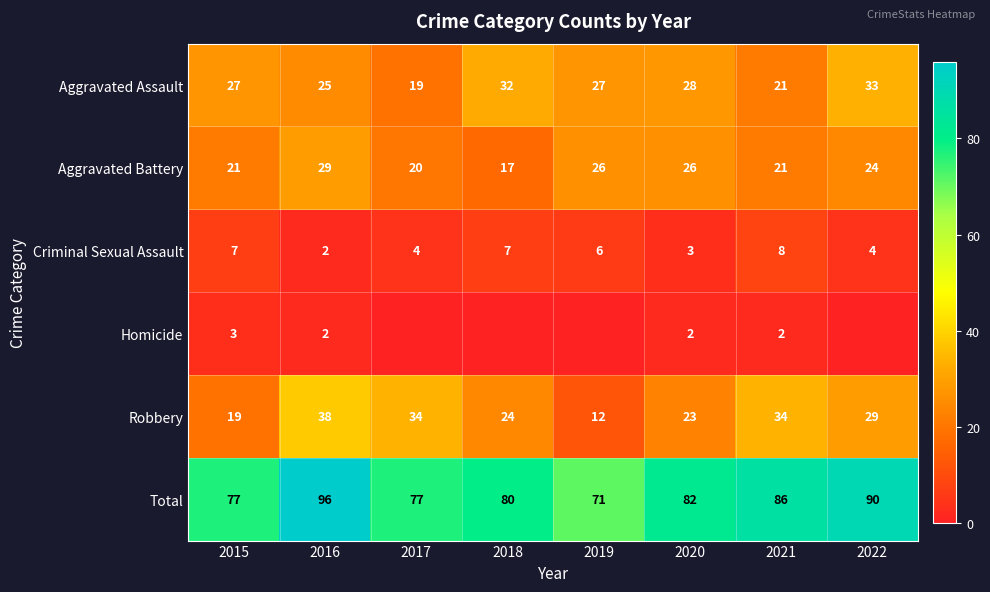

Is the value of Homicide at 2021 greater than the value of Total at 2020?

No